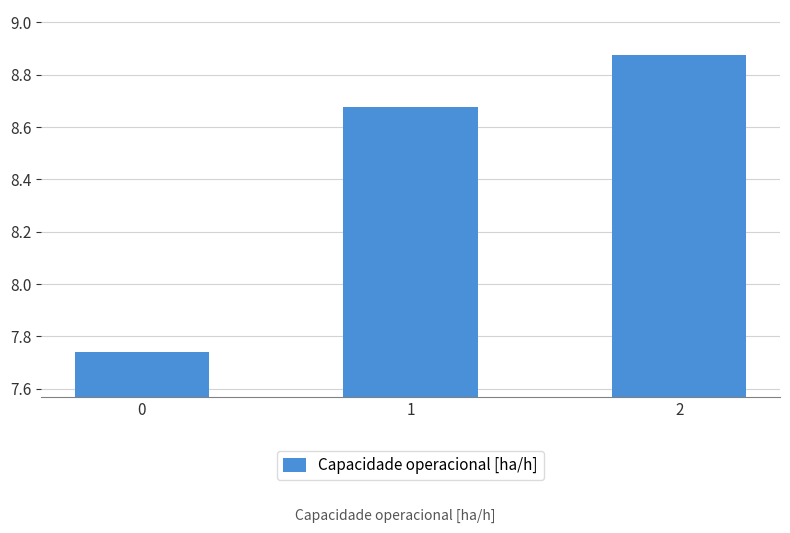

Does the chart contain any negative values?

No